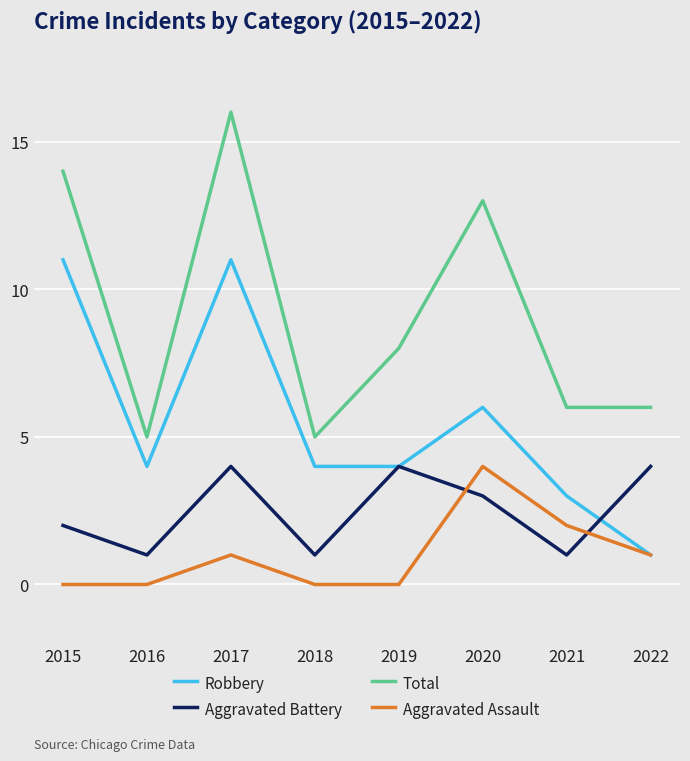

True or false: Total and Aggravated Battery intersect in this chart.

False